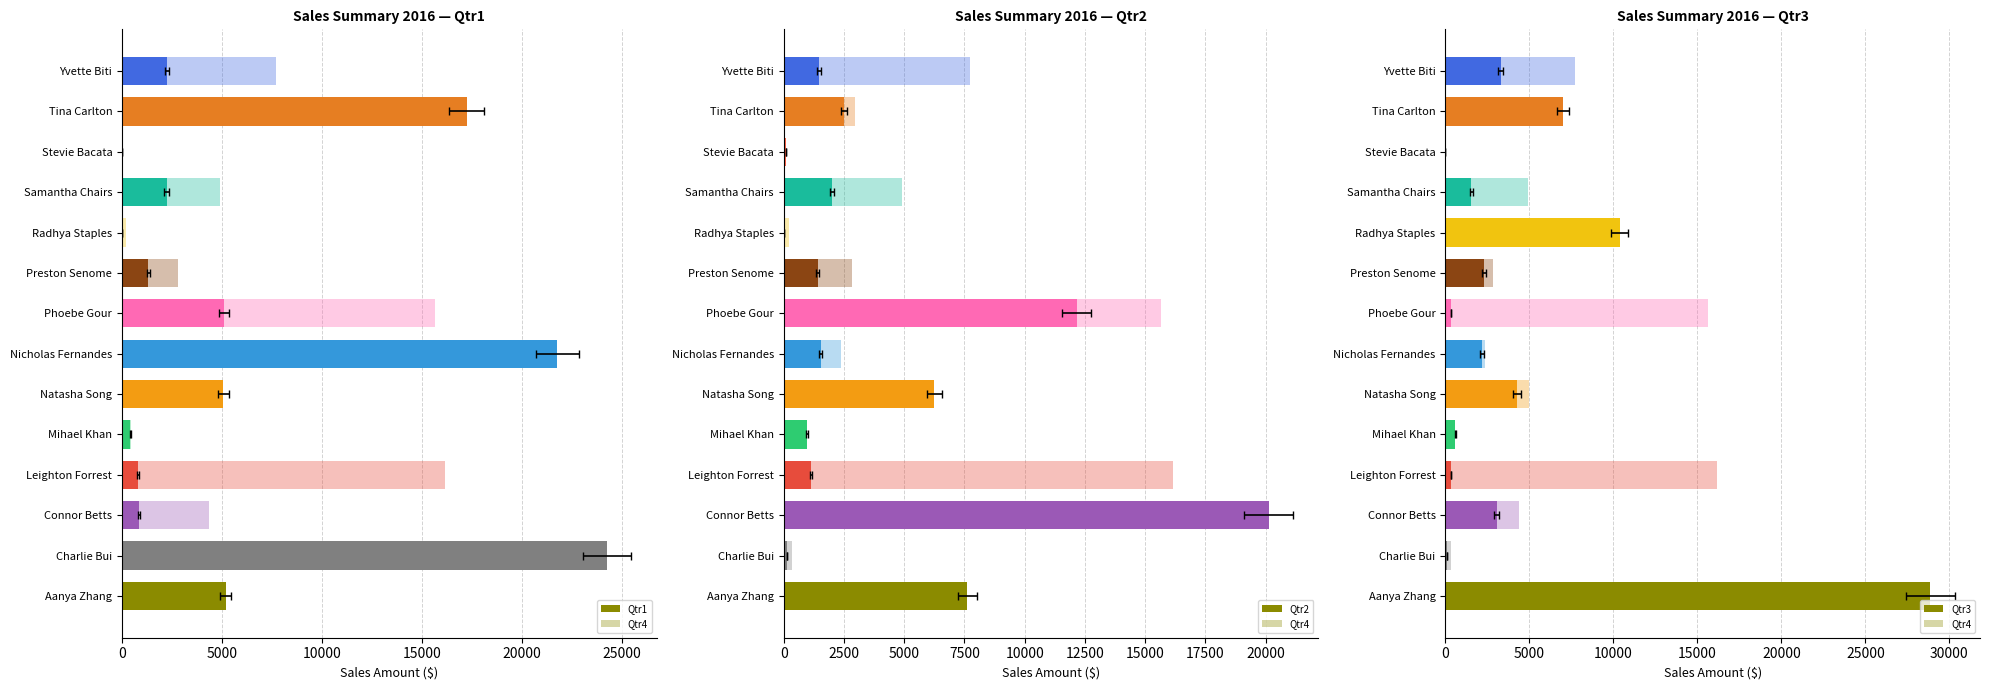

What value does the Qtr4 series have at Yvette Biti?

7731.8